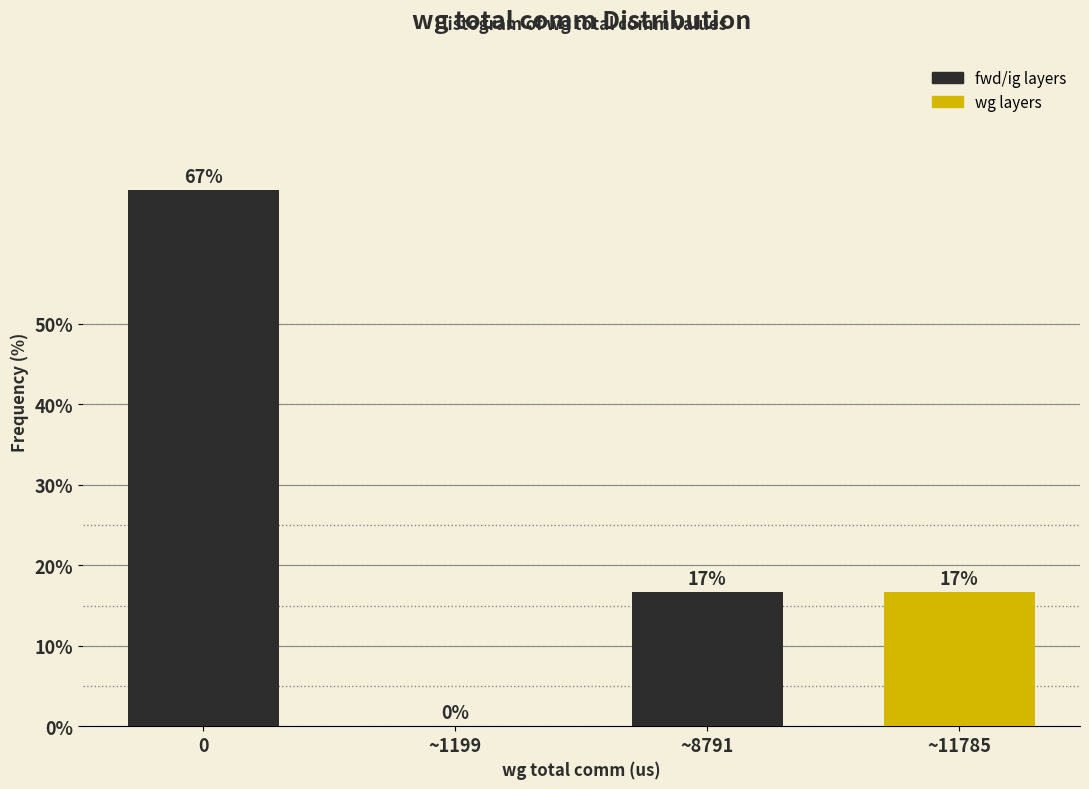

The chart shows a value of 66.7 at 0. True or false?

True